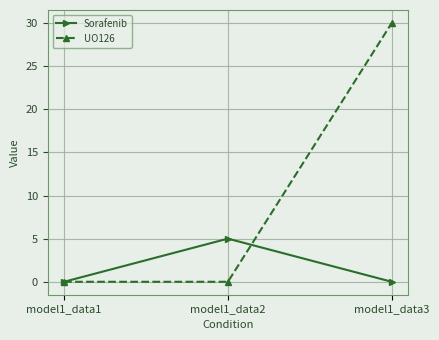

Rank the series by their maximum value, from highest to lowest.

UO126, Sorafenib